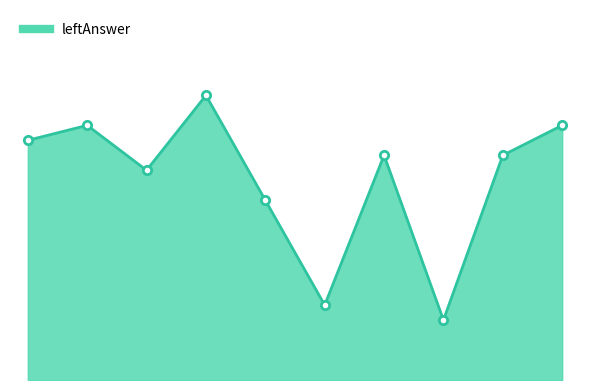

Does the chart have visible grid lines?

No